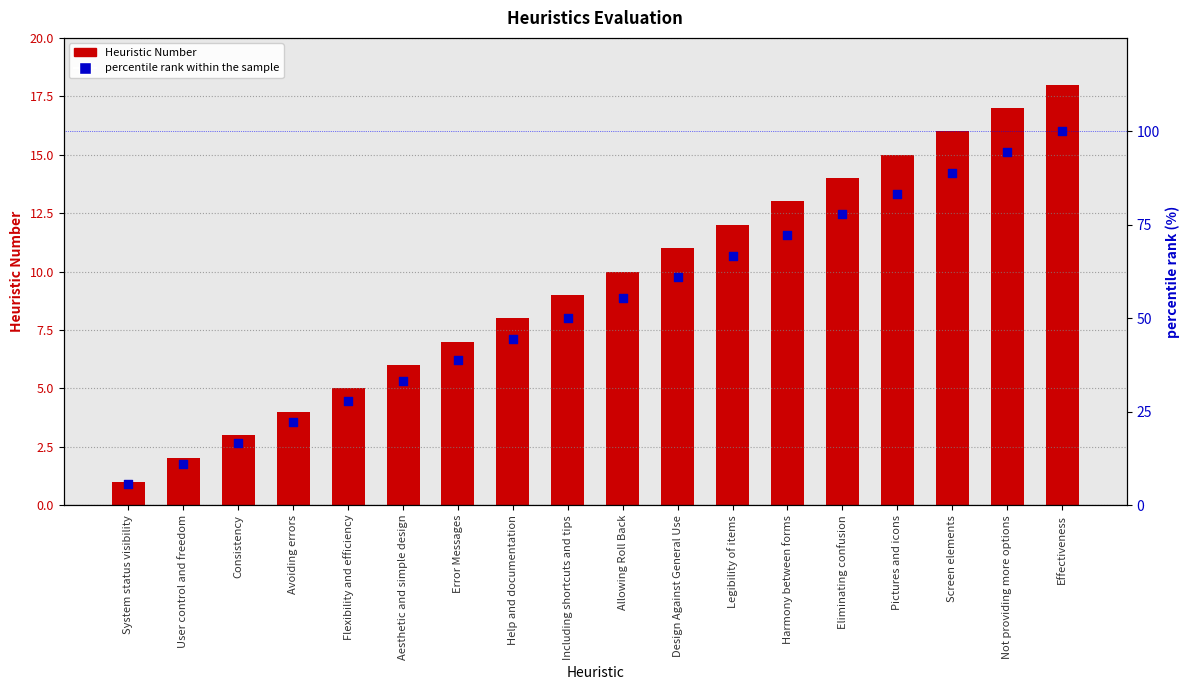

Is the value of percentile rank within the sample at System status visibility greater than the value of Heuristic Number at Eliminating confusion?

No